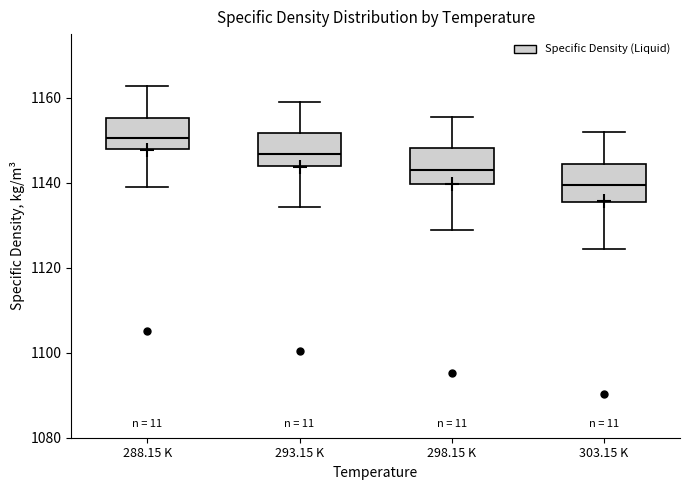

Reading left to right, read every box against the y-axis: the position of its median line, the range the box covers, and the ends of its whiskers. The values are not printed on the chart, so give them approximately, as read against the axis.

288.15 K: median 1150, box 1148 to 1156, whiskers 1140 to 1162
293.15 K: median 1146, box 1144 to 1152, whiskers 1134 to 1160
298.15 K: median 1144, box 1140 to 1148, whiskers 1130 to 1156
303.15 K: median 1140, box 1136 to 1144, whiskers 1124 to 1152